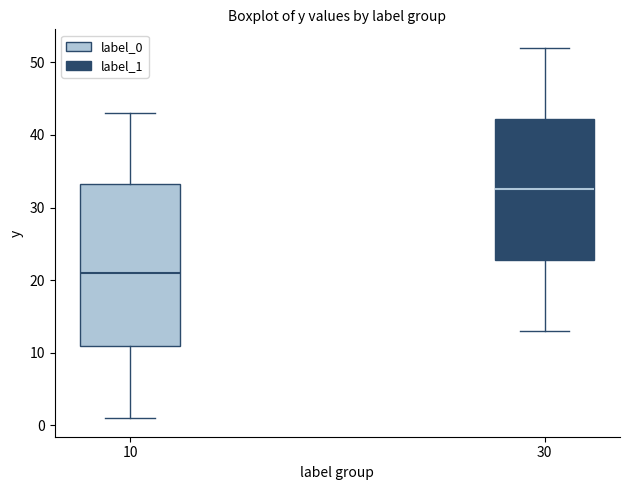

Which box is the tallest, from its lower edge to its upper edge?

10